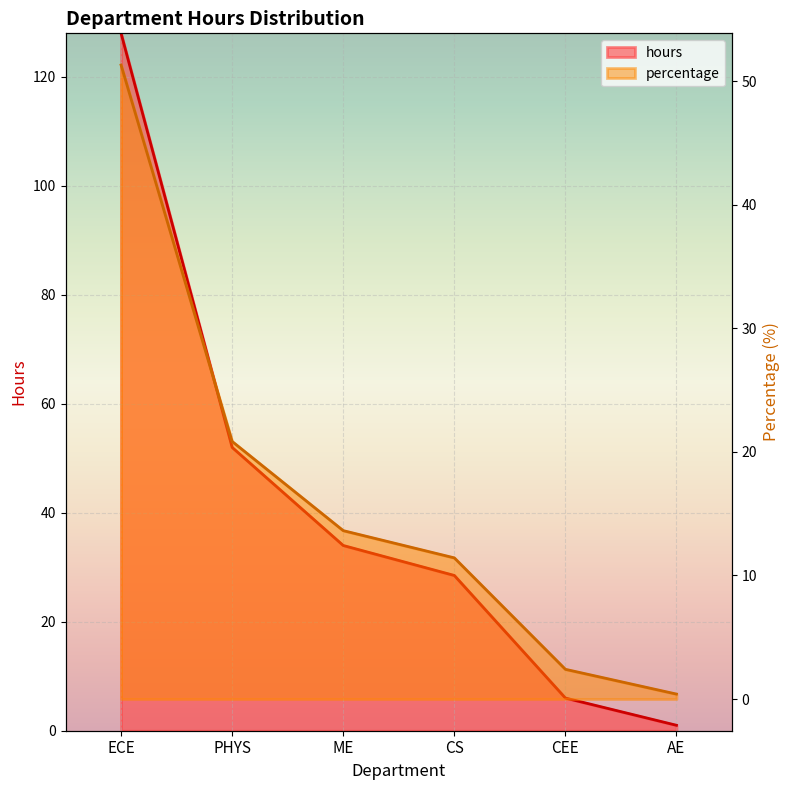

Reading left to right, extract all data points from this chart.

hours: ECE=128.0	PHYS=52.0	ME=34.0	CS=28.5	CEE=6.0	AE=1.0
percentage: ECE=51.3	PHYS=20.8	ME=13.6	CS=11.4	CEE=2.4	AE=0.4